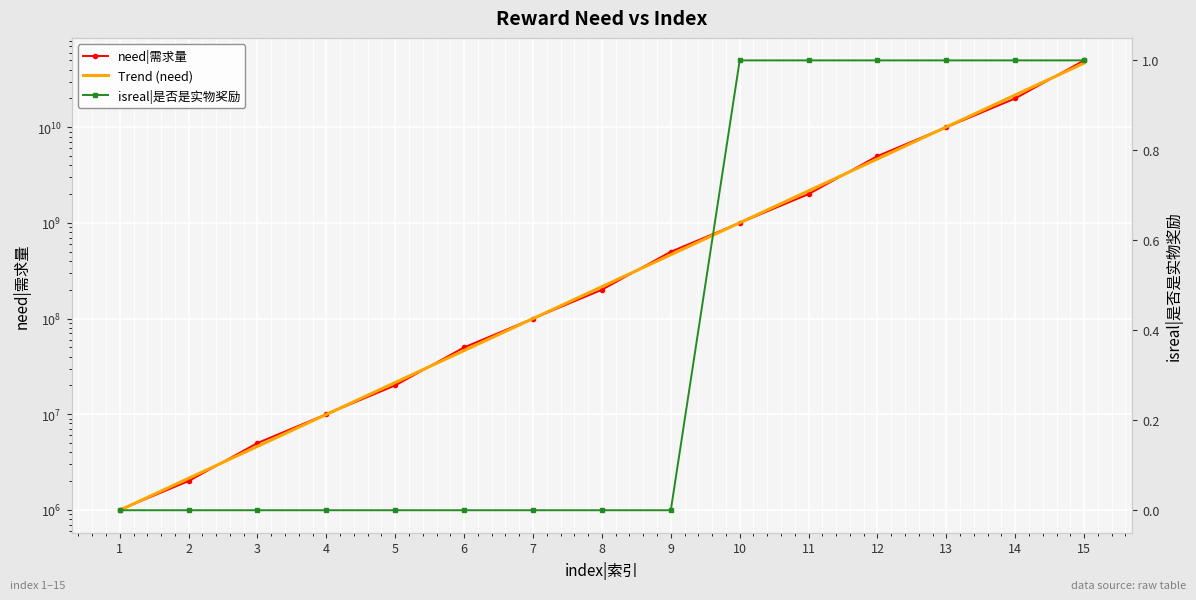

List the labels in order of Trend (need) value, smallest first.

1, 2, 3, 4, 5, 6, 7, 8, 9, 10, 11, 12, 13, 14, 15